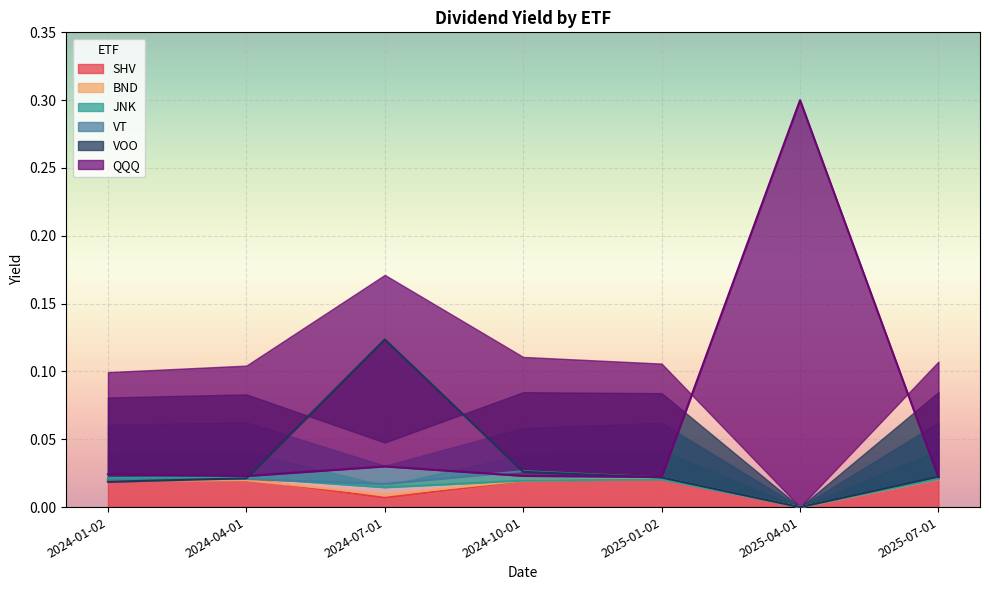

Where is SHV nearest to the value 0?

2025-04-01